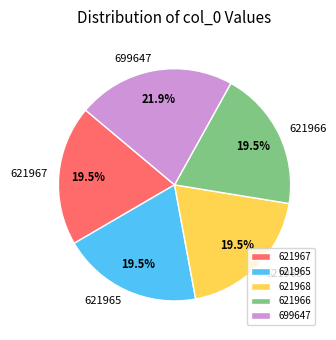

Which category has the biggest portion of the pie?

699647